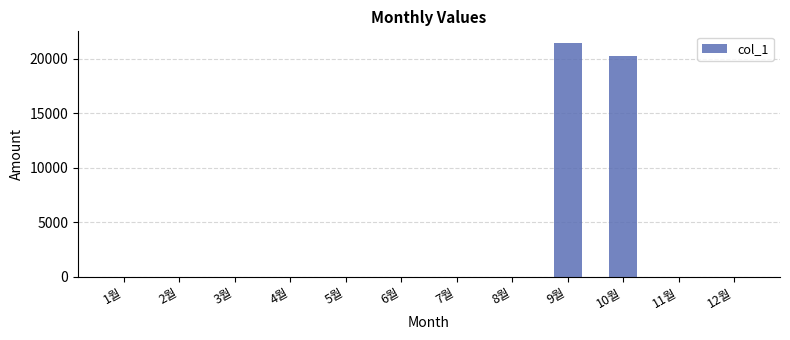

What is the average value?

3476